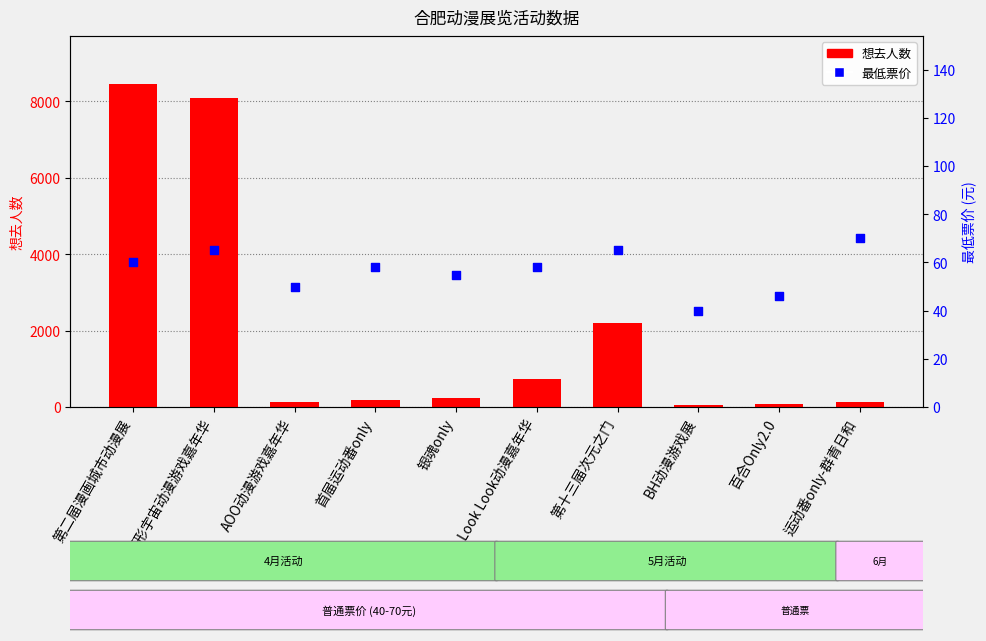

Which series reaches the minimum Y coordinate?

最低票价